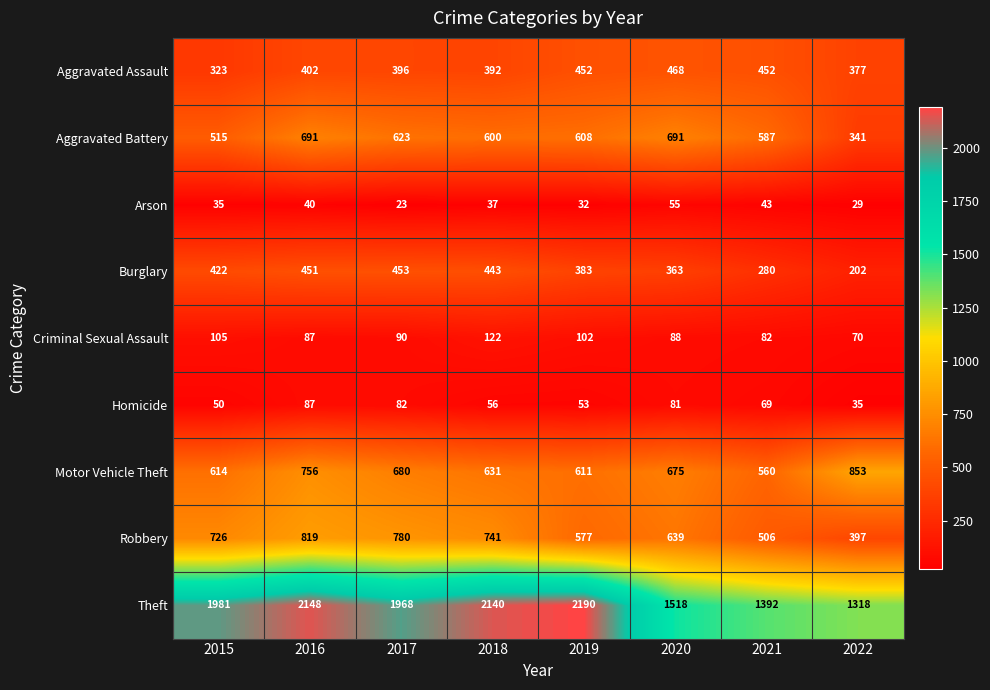

At which label does Aggravated Battery first exceed 608?

2016